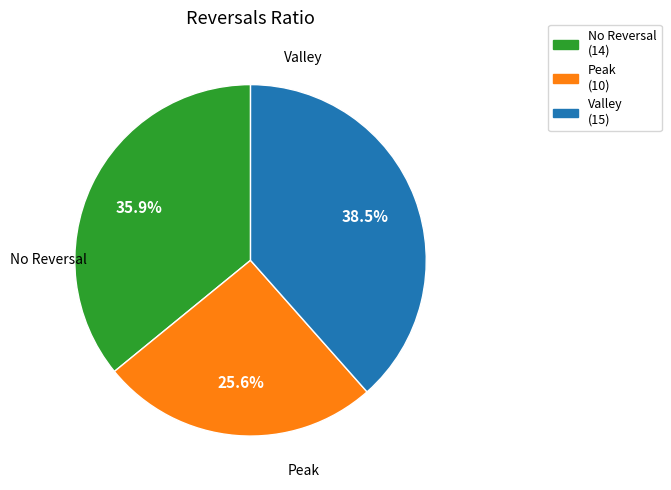

Is there a majority slice in this chart?

No